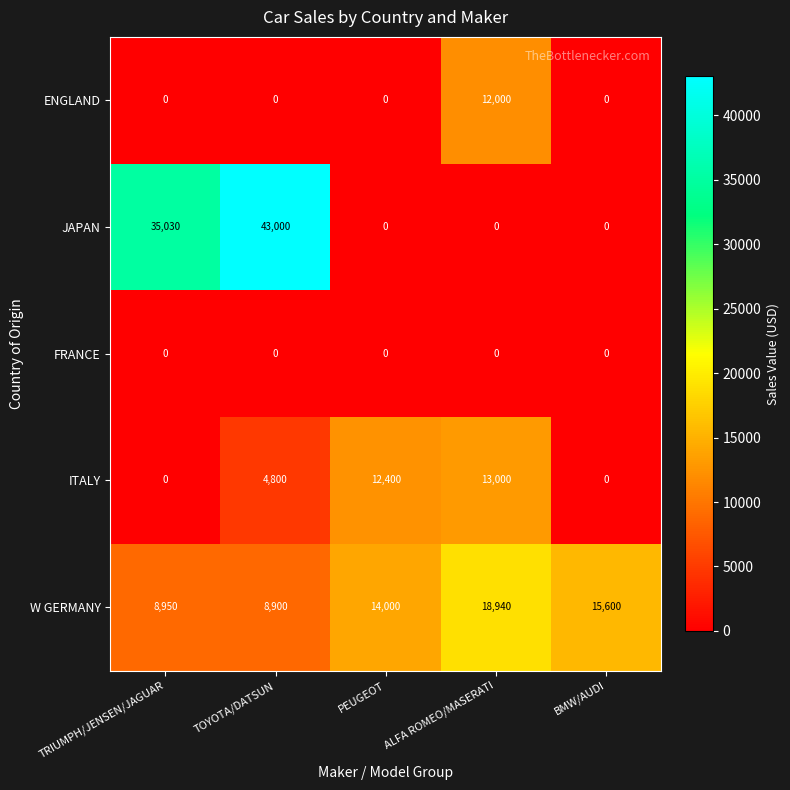

What is the total value across all series at TOYOTA/DATSUN?

56700